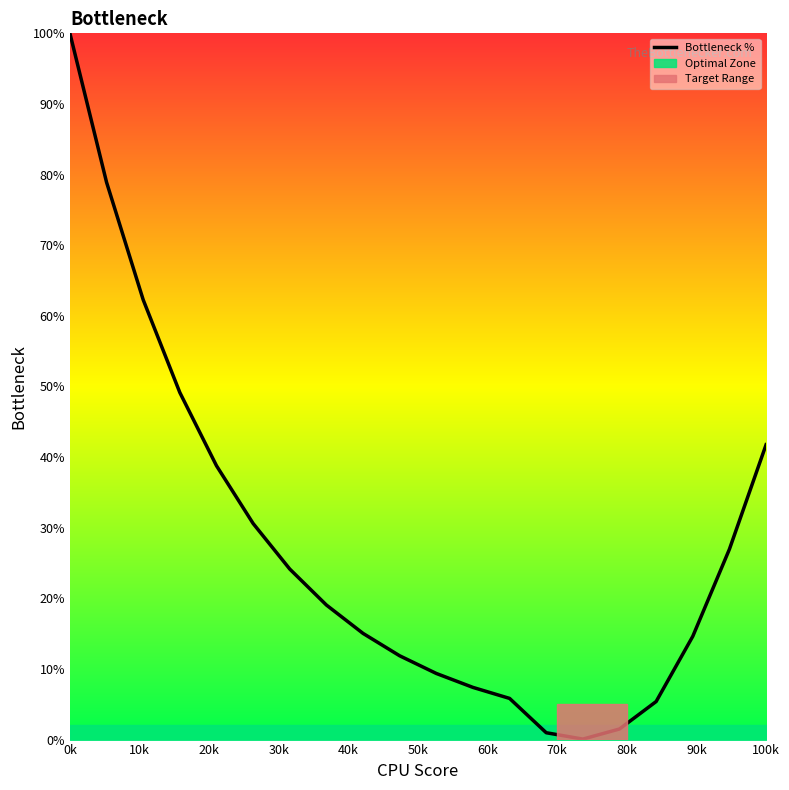

What is the greatest value displayed?

100.0